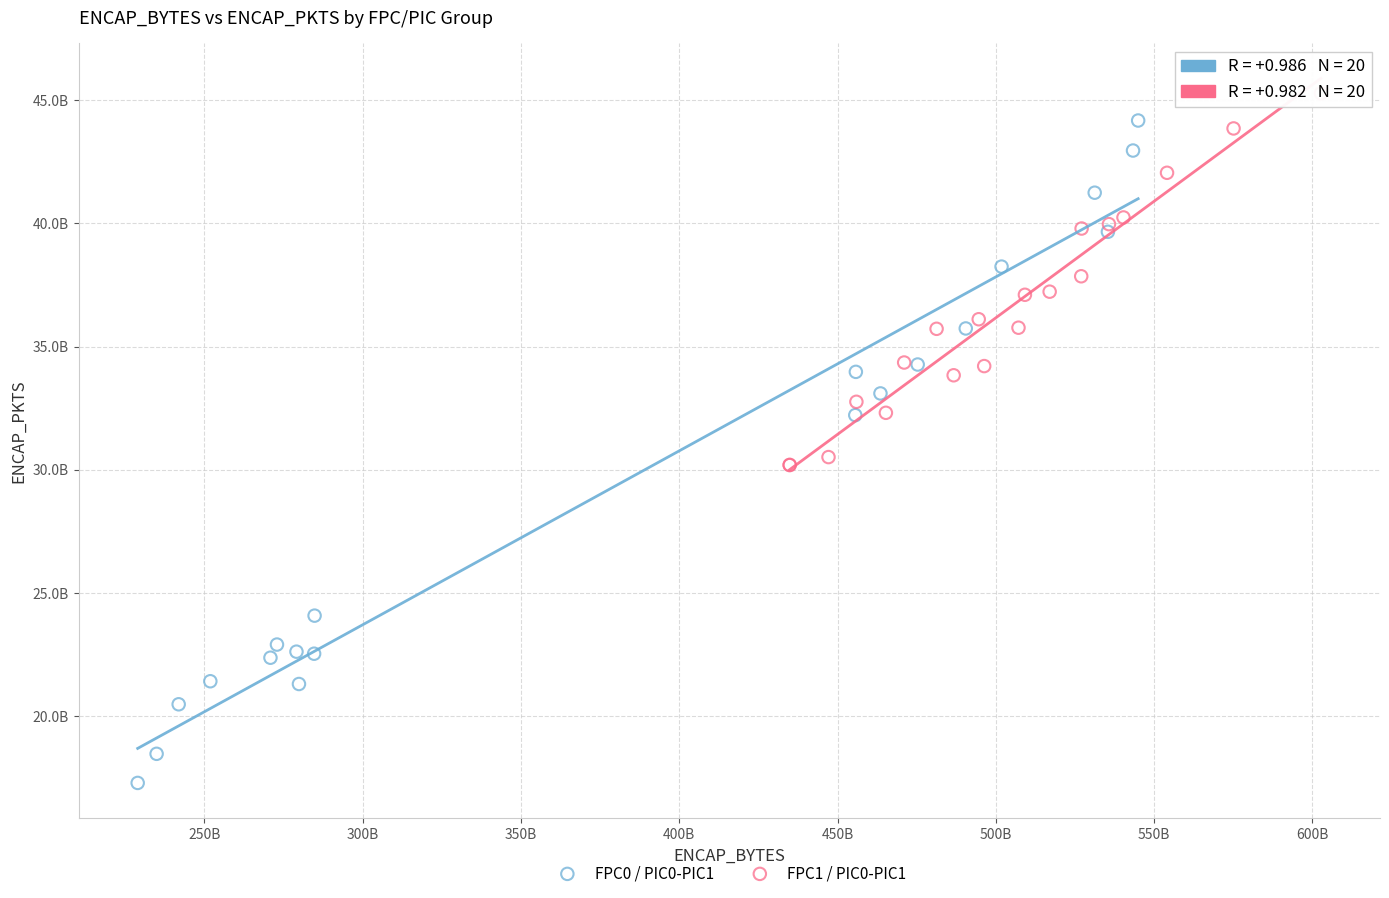

Which series contains the lowest Y value?

FPC0 / PIC0-PIC1